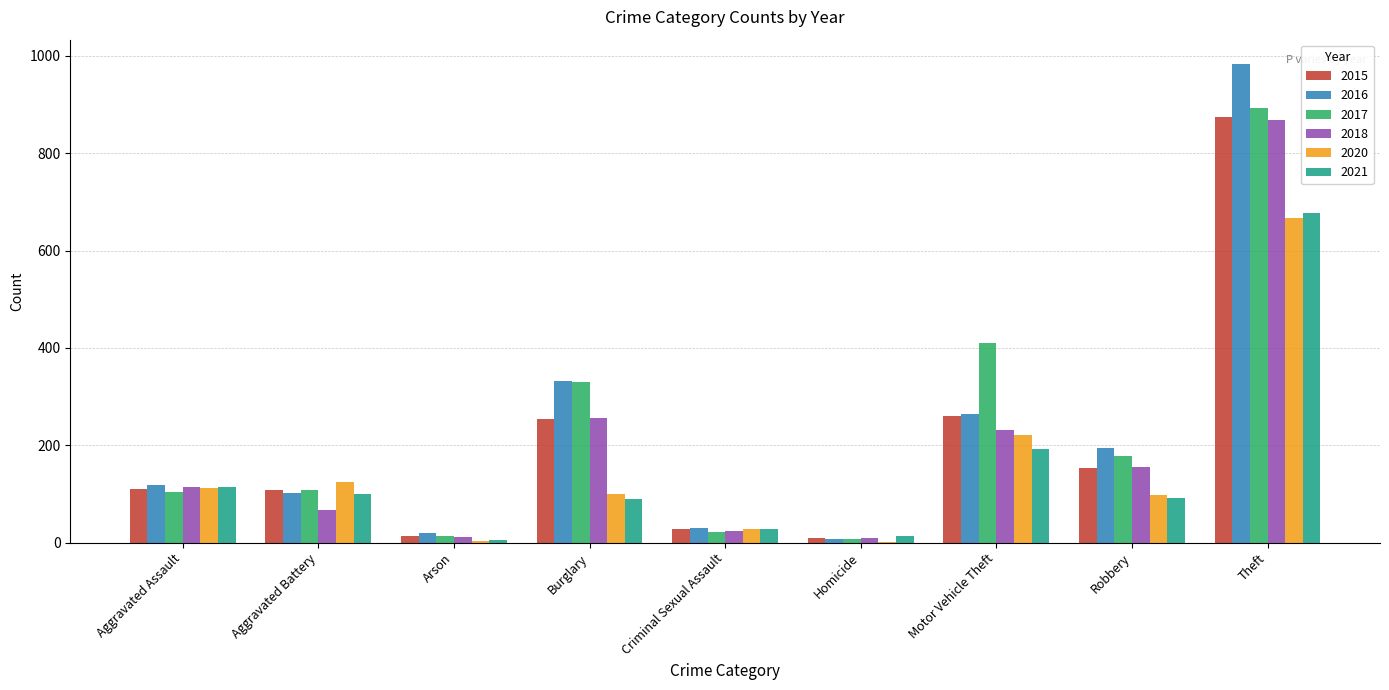

The 2015 series shows 170 at Aggravated Assault. True or false?

False